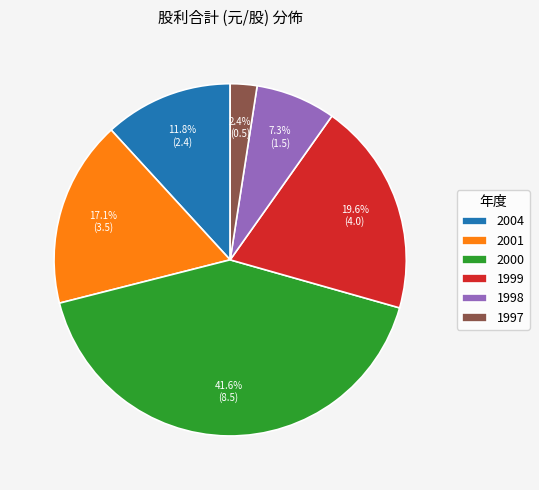

To the nearest percent, what is the difference between the largest and smallest slice percentages?

39%